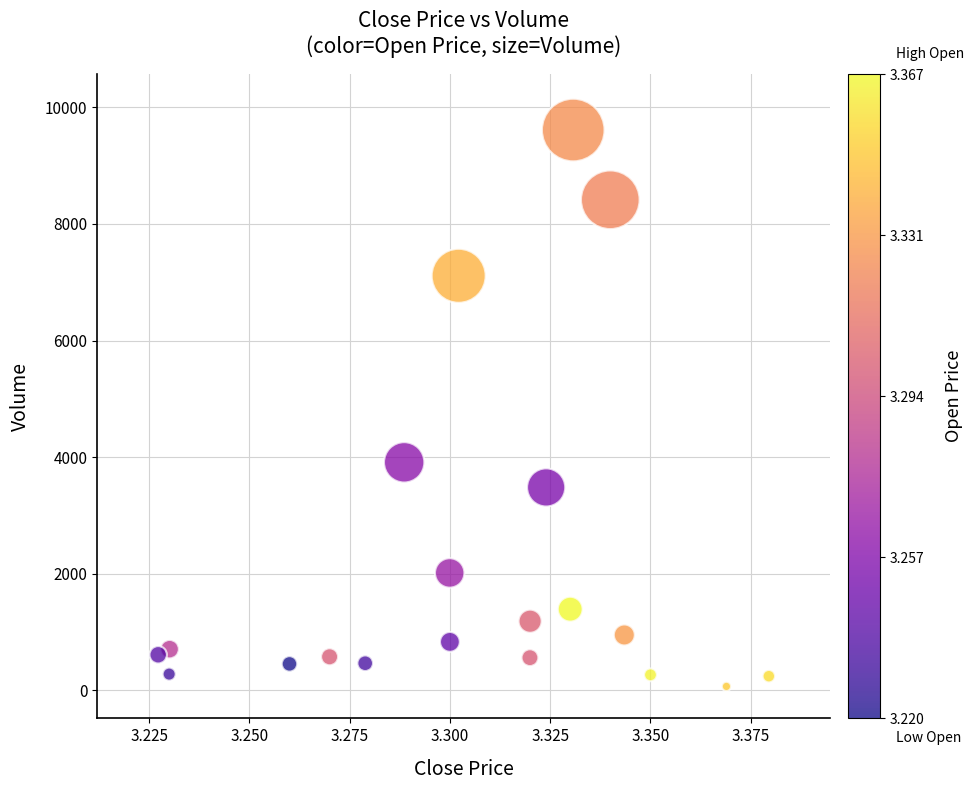

What is the range of Y values (max minus min)?

9542.5